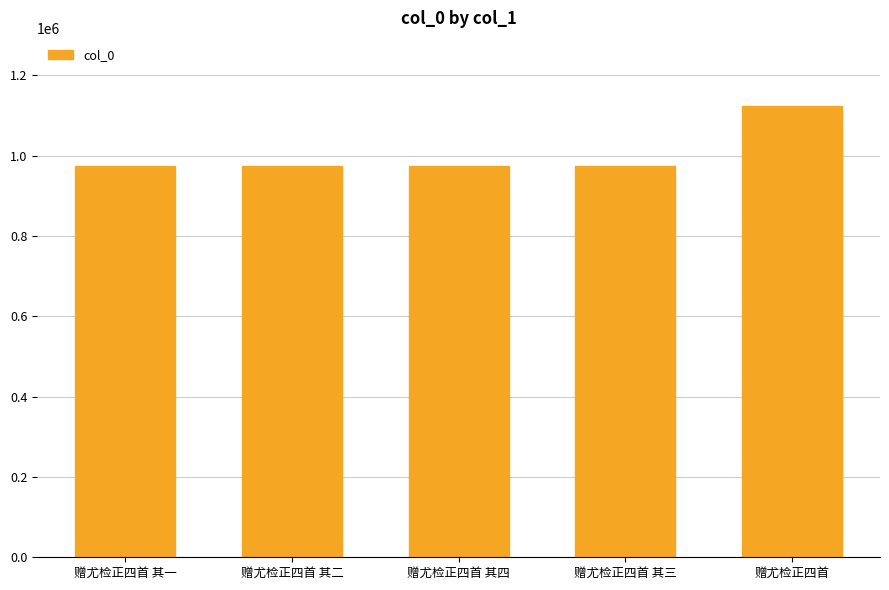

The chart shows a value of 232904 at 赠尤检正四首 其四. True or false?

False